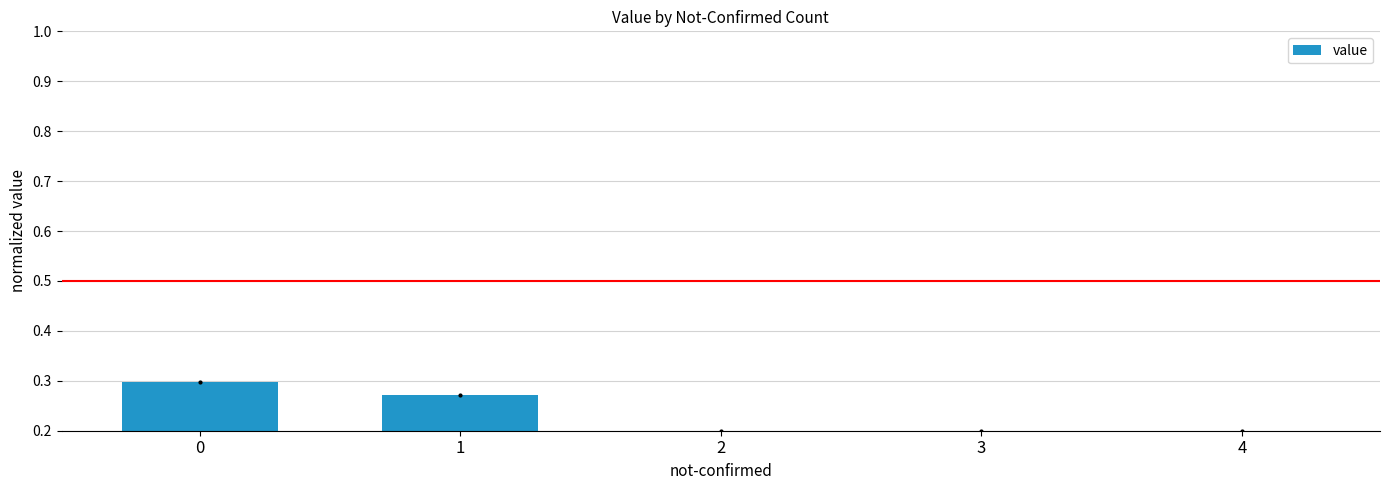

Count the values in the range 0 to 1.

5